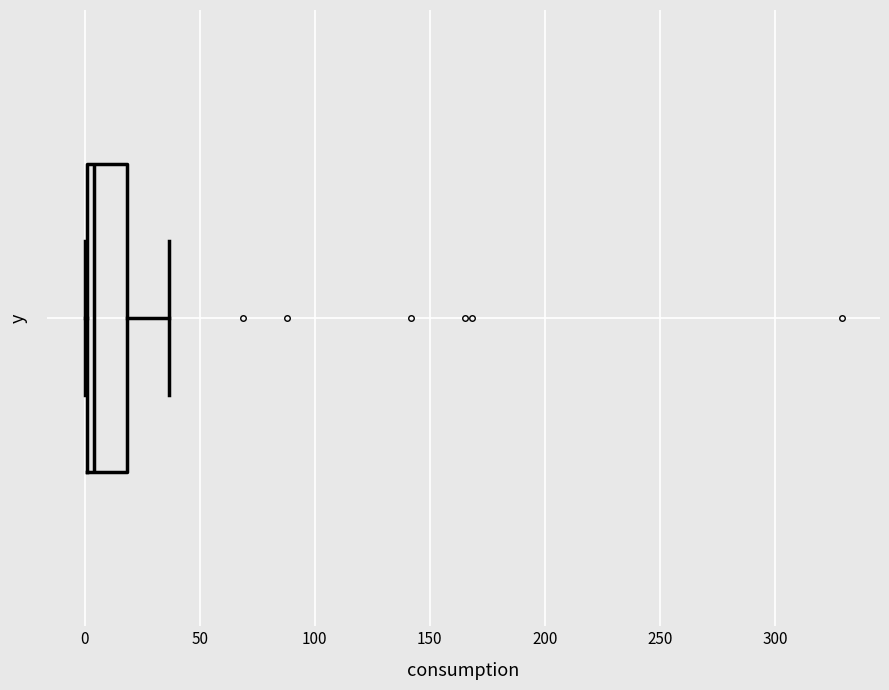

Read this box plot against the x-axis: the position of the median line, the range covered by the box, and the ends of both whiskers. The values are not printed on the chart, so give them approximately, as read against the axis.

median 5, box 0 to 20, whiskers 0 to 35